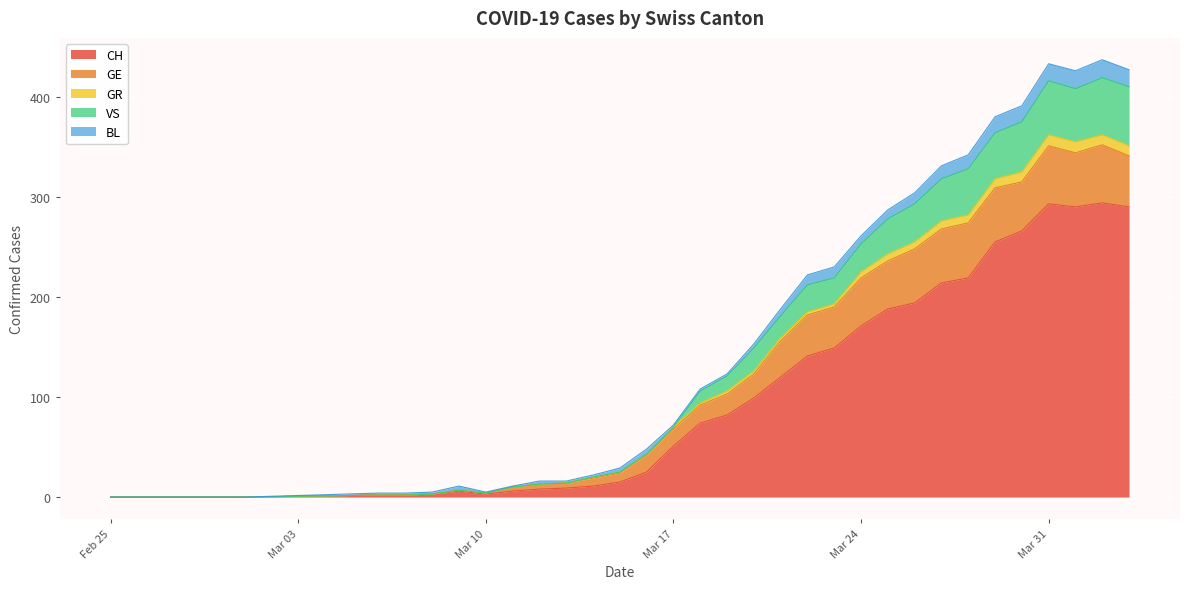

The value of CH at 2020-03-22 is 141. True or false?

True